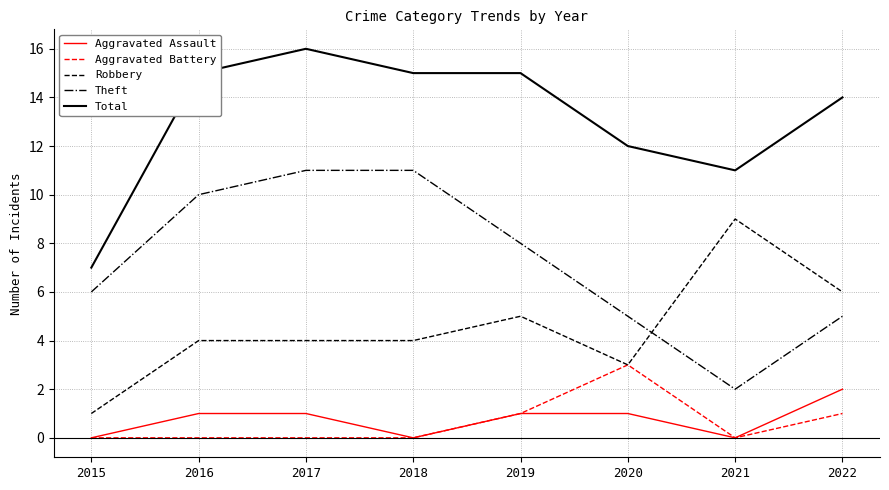

The Total series shows 2 at 2015. True or false?

False